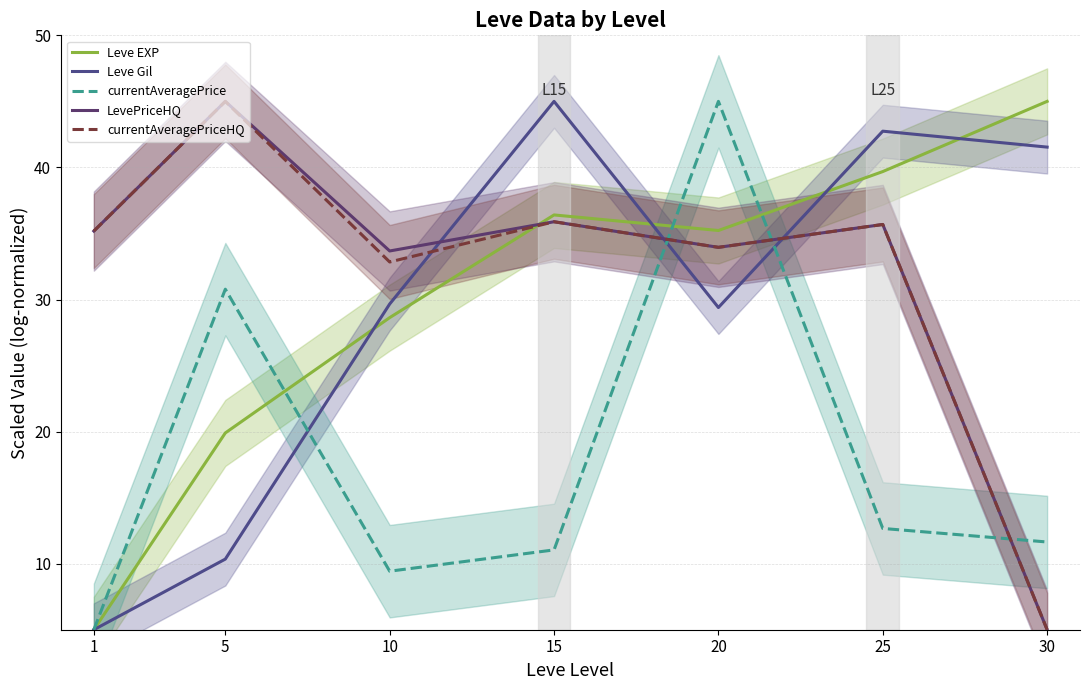

What is the sum of all currentAveragePrice values?

125.6